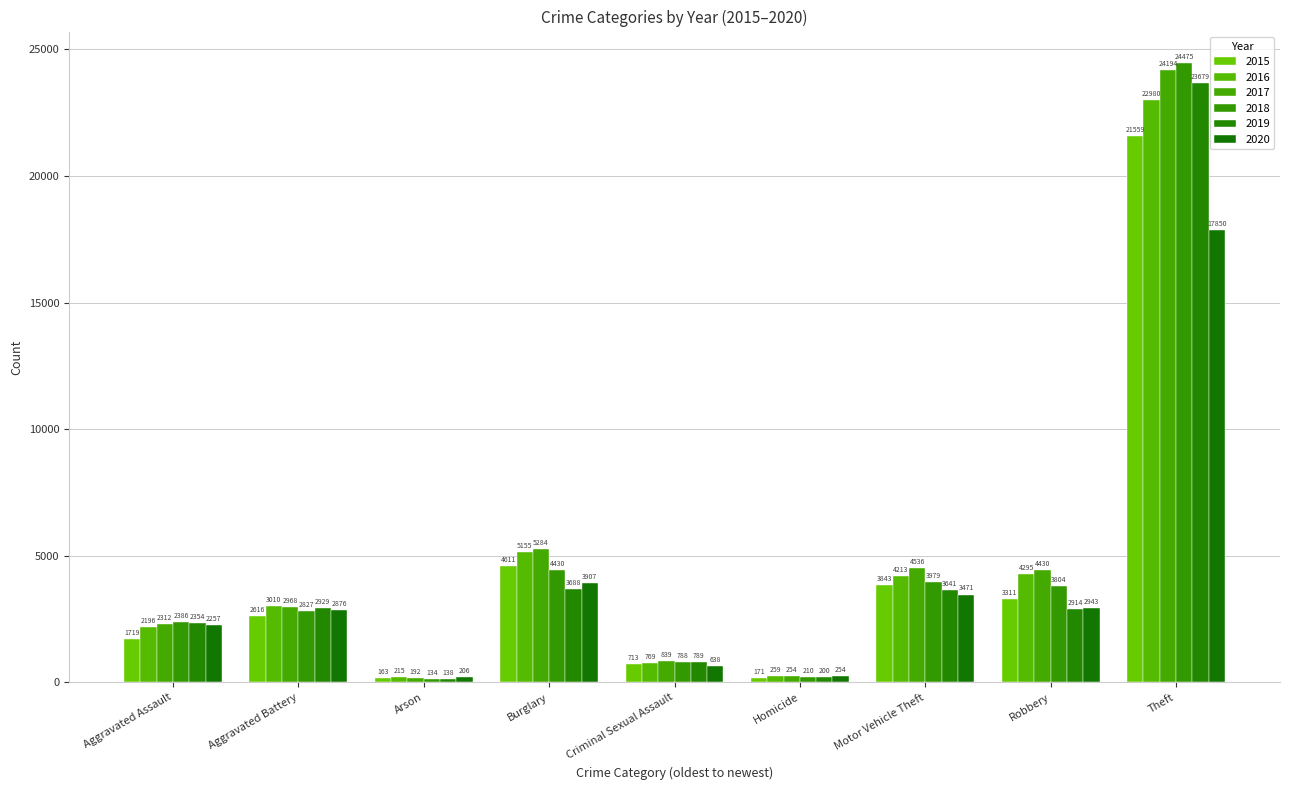

What is the label of the 2nd bar from the right?

Robbery